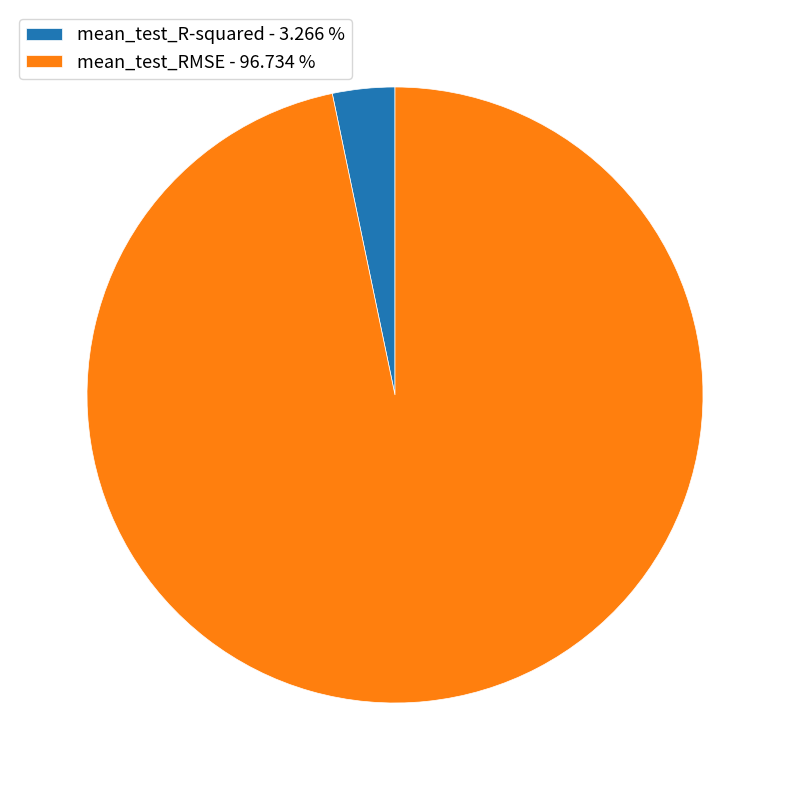

Does any single category account for the majority?

Yes